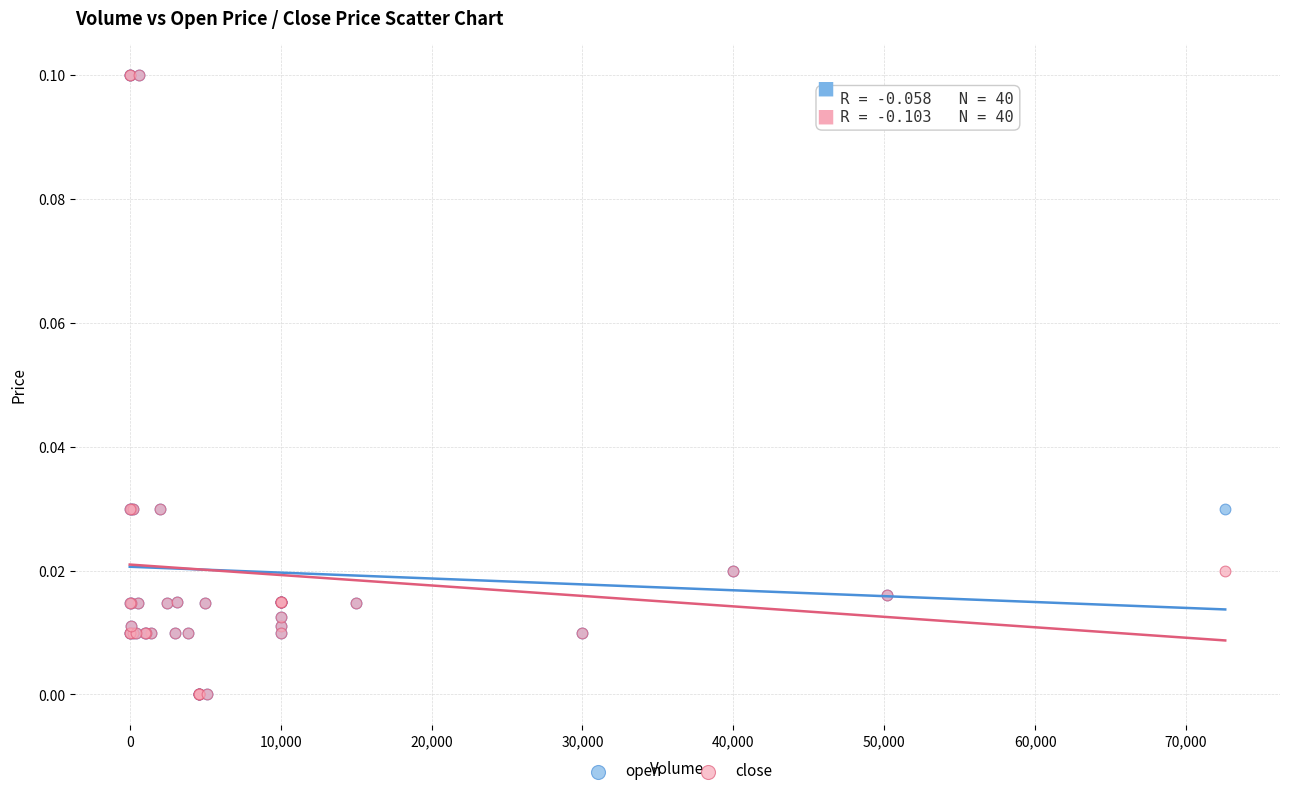

What are all the series names shown in the legend?

open, close